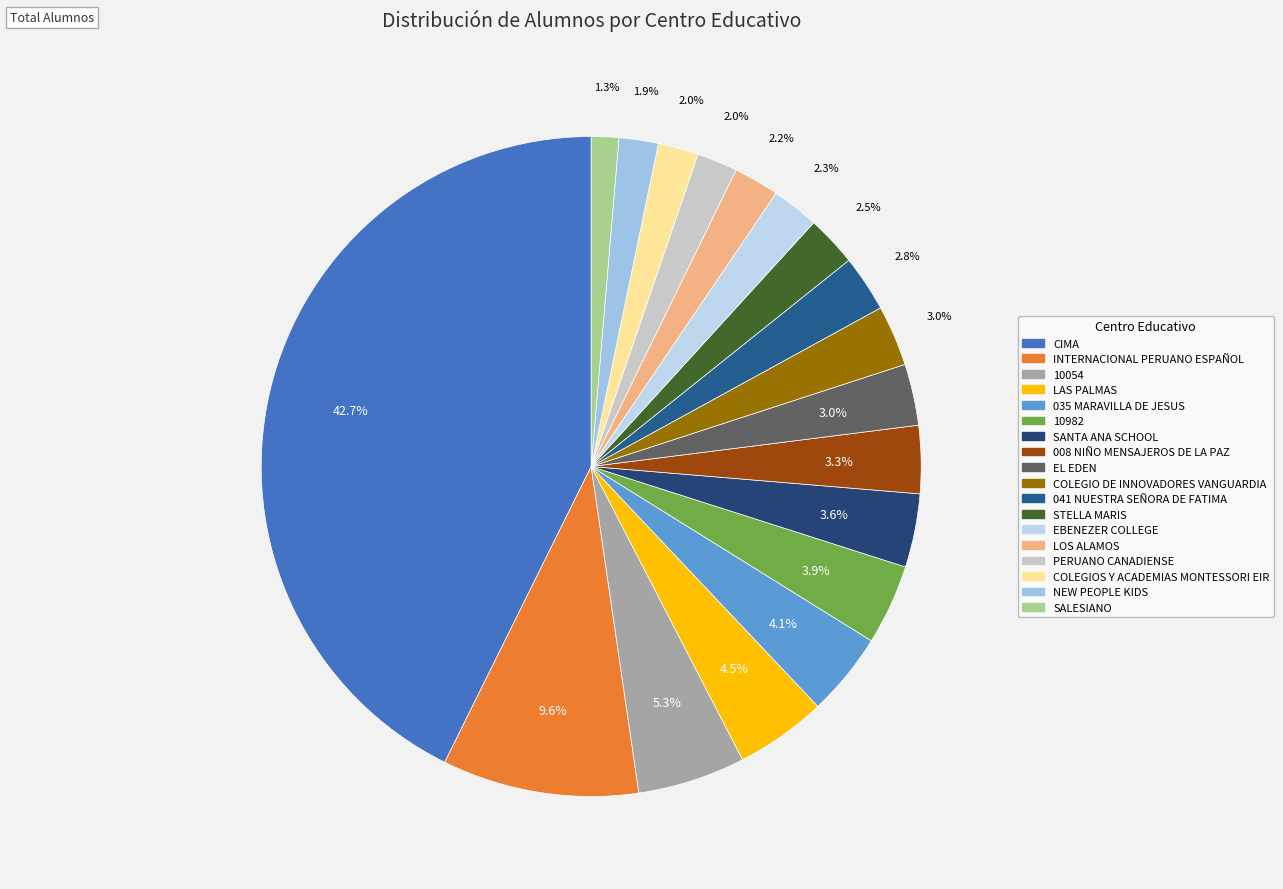

True or false: CIMA accounts for 29% of the total.

False